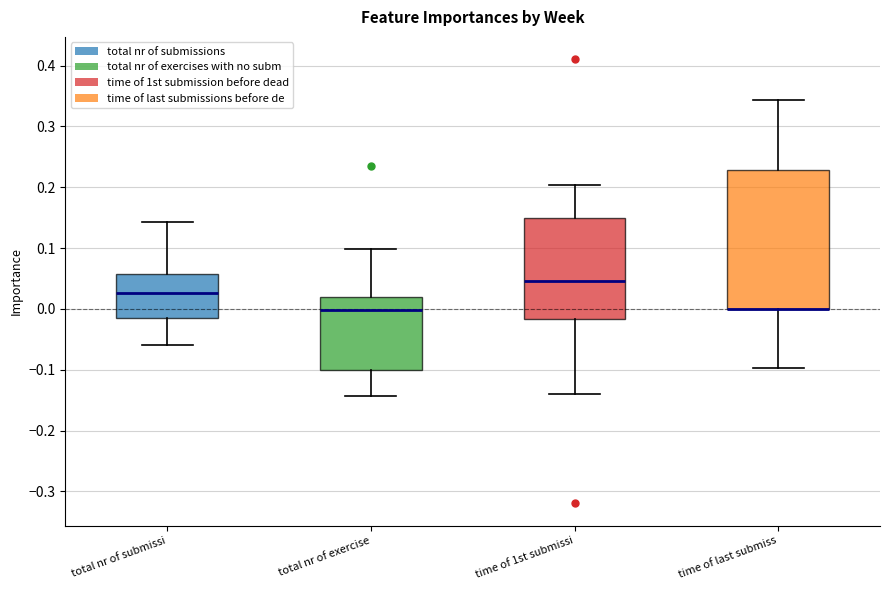

Reading left to right, transcribe this box plot: for each box, give where its median line is, the range the box spans, and where its two whiskers end, as read against the y-axis. The values are not printed on the chart, so give them approximately, as read against the axis.

total nr of submissi: median 0.03, box -0.02 to 0.06, whiskers -0.06 to 0.14
total nr of exercise: median 0.00, box -0.10 to 0.02, whiskers -0.14 to 0.10
time of 1st submissi: median 0.05, box -0.02 to 0.15, whiskers -0.14 to 0.20
time of last submiss: median 0.00 (drawn on the box's lower edge), box 0.00 to 0.23, whiskers -0.10 to 0.34